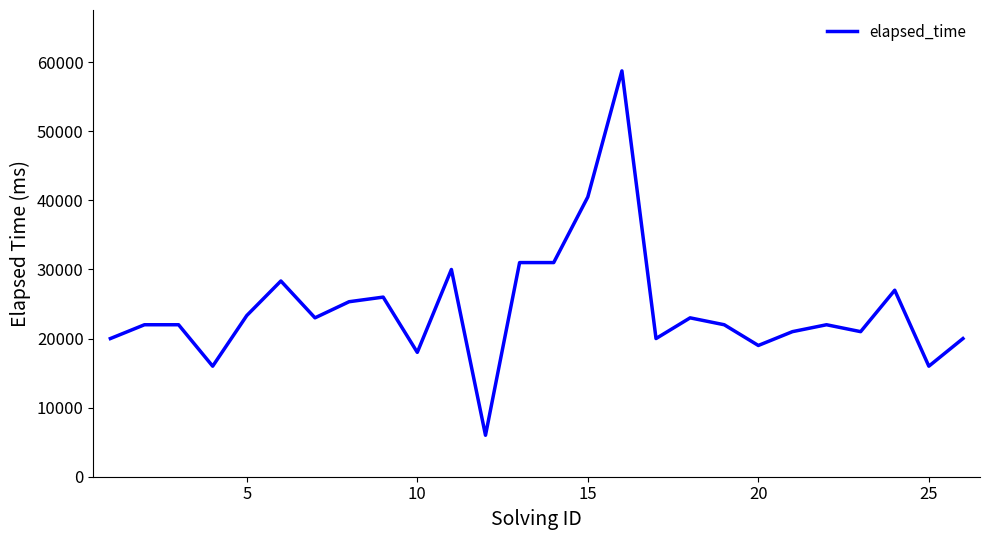

What is the difference between the maximum and minimum values?

52750